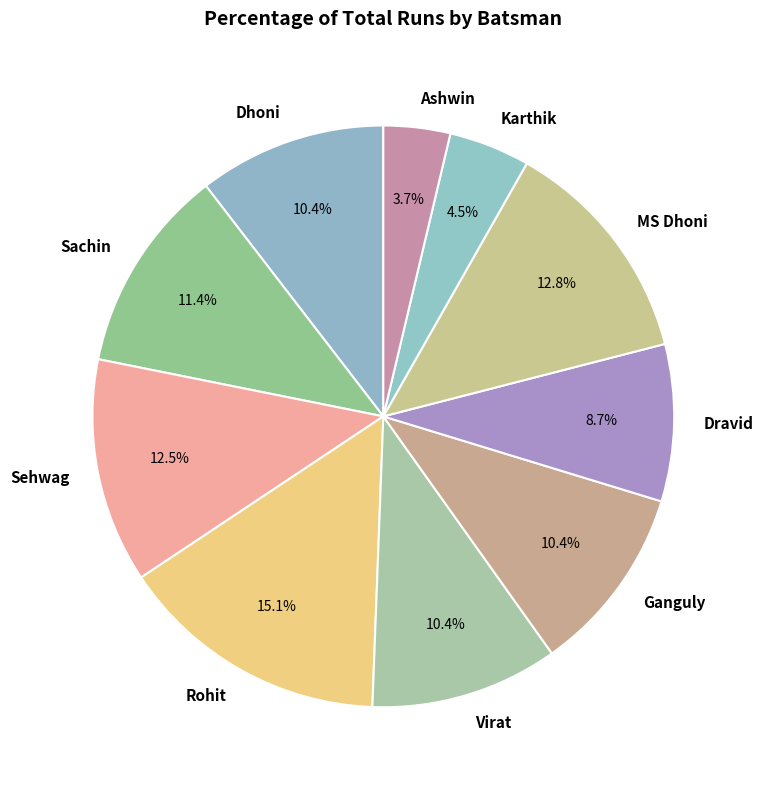

Combined, do Karthik and MS Dhoni account for over 50%?

No